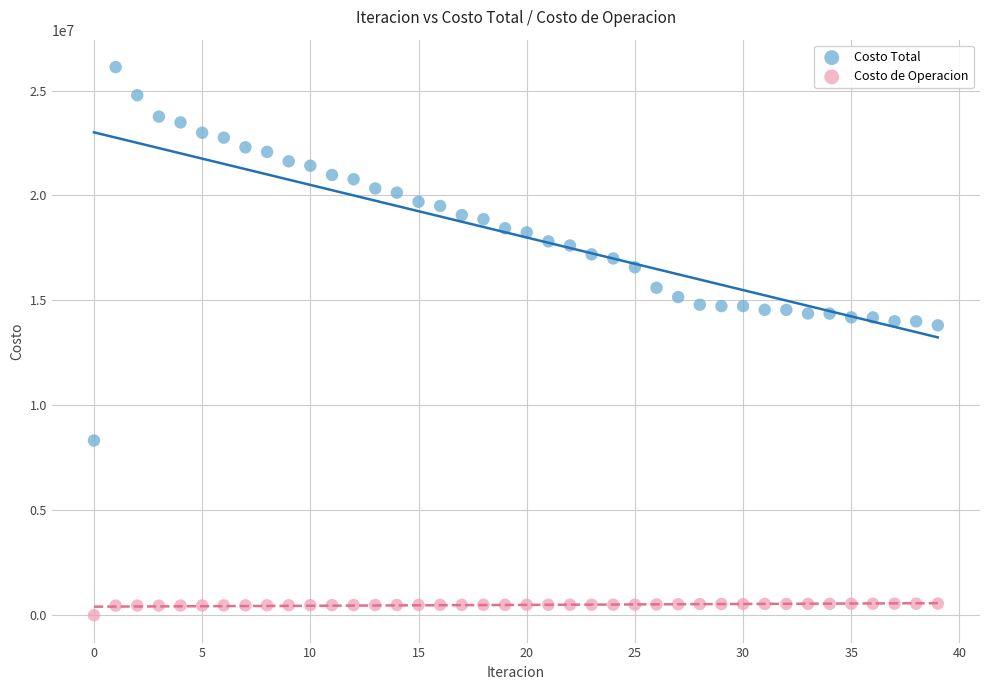

Which series contains the lowest Y value?

Costo de Operacion